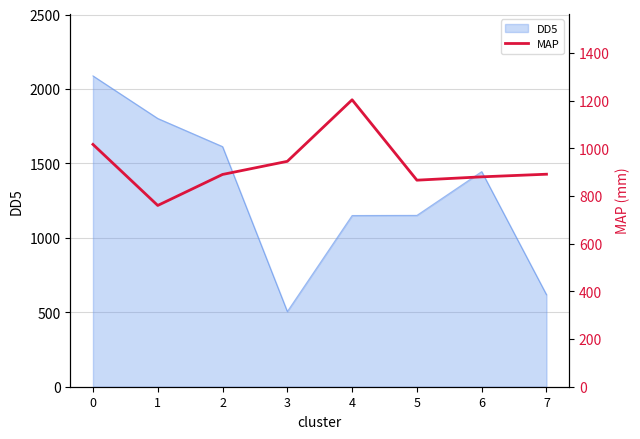

What is the minimum value for DD5?

505